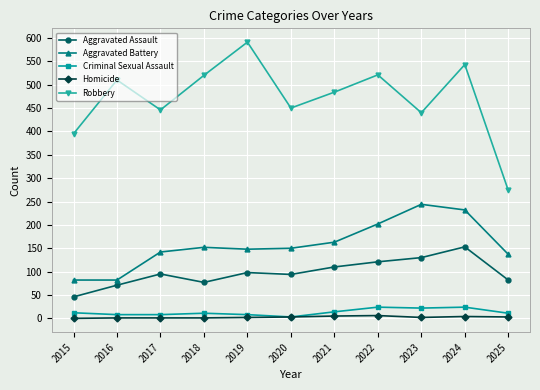

Rank the series by their maximum value, from highest to lowest.

Robbery, Aggravated Battery, Aggravated Assault, Criminal Sexual Assault, Homicide